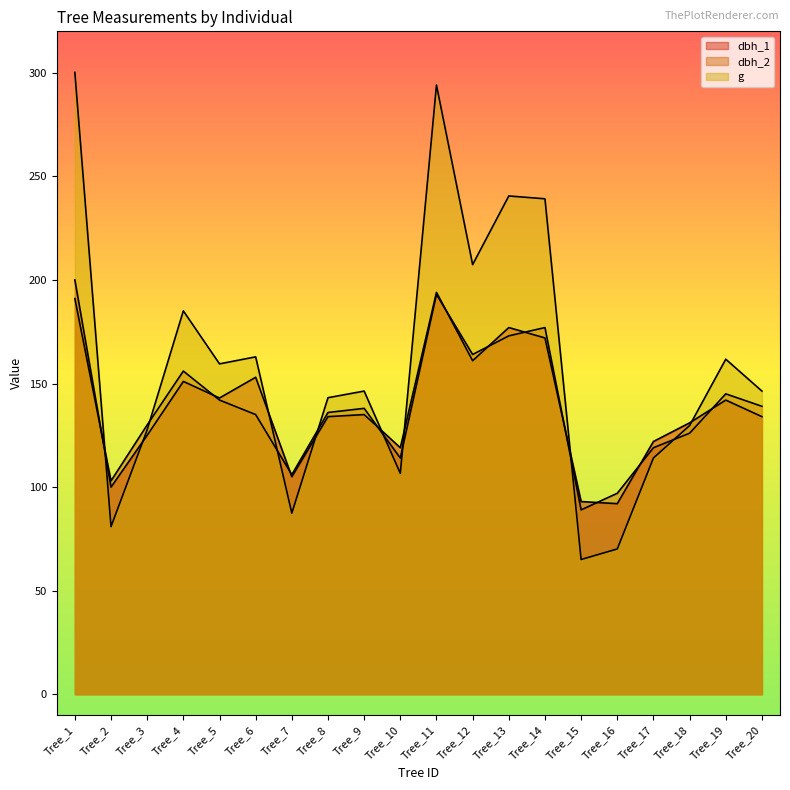

How many data points in g are above 146?

11